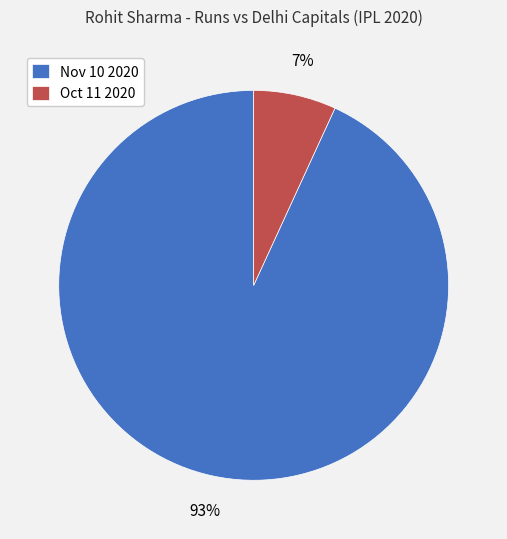

Which has a higher value, Nov 10 2020 or Oct 11 2020?

Nov 10 2020